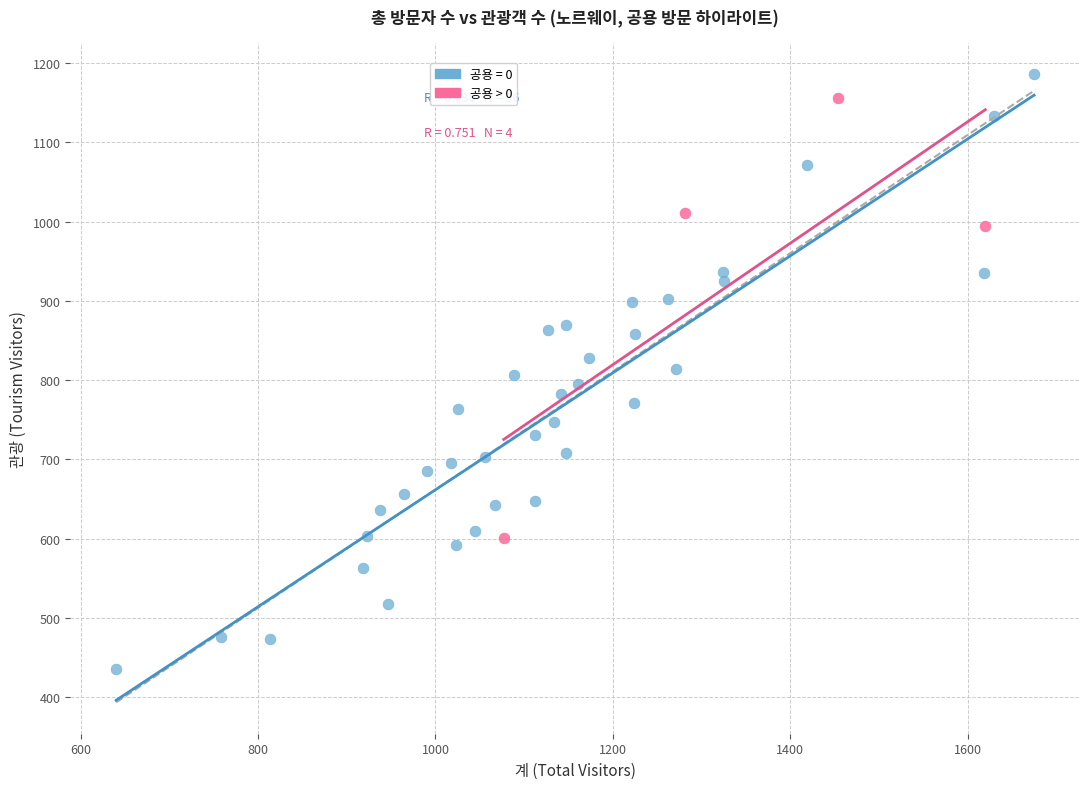

Which series has the widest spread of Y values?

공용 = 0